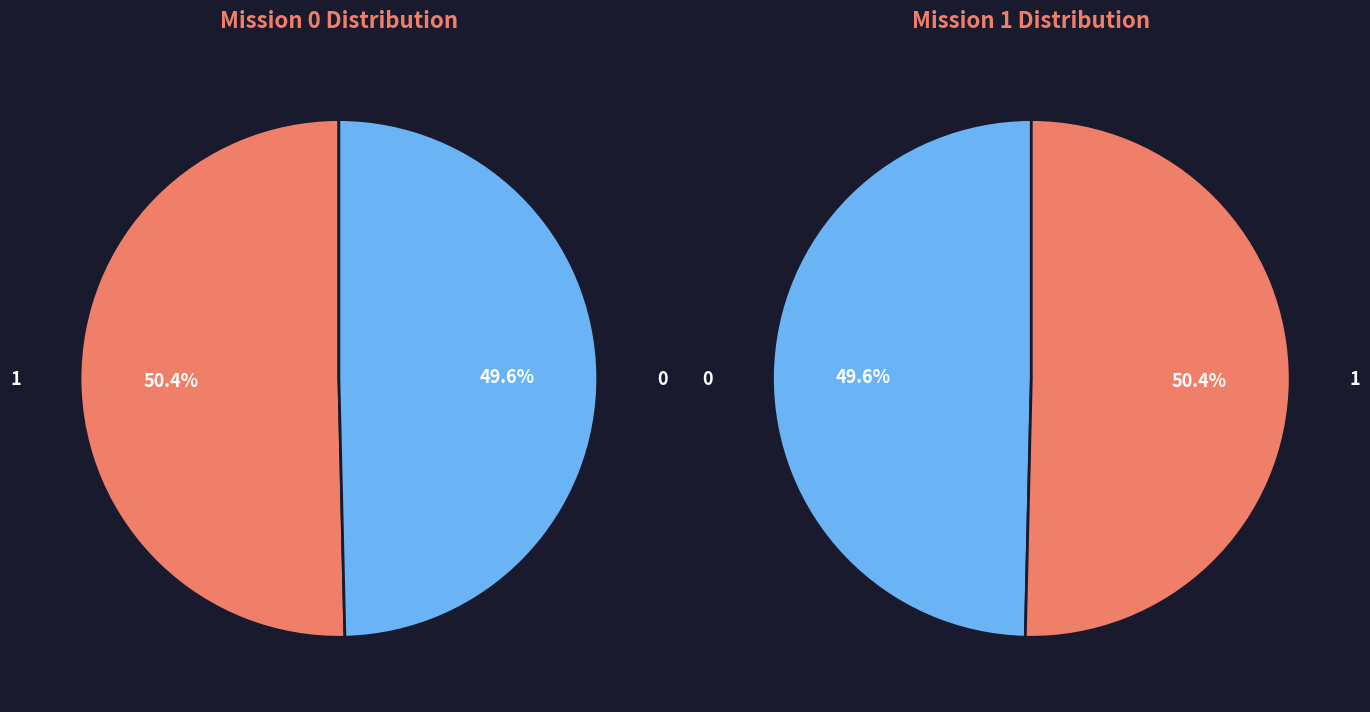

What is the majority slice?

1